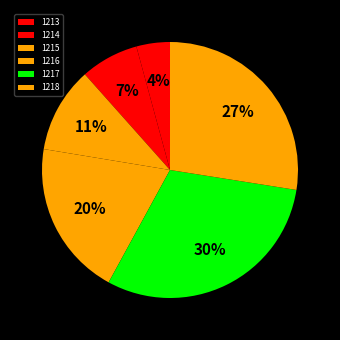

Between 1215 and 1218, which is larger?

1218